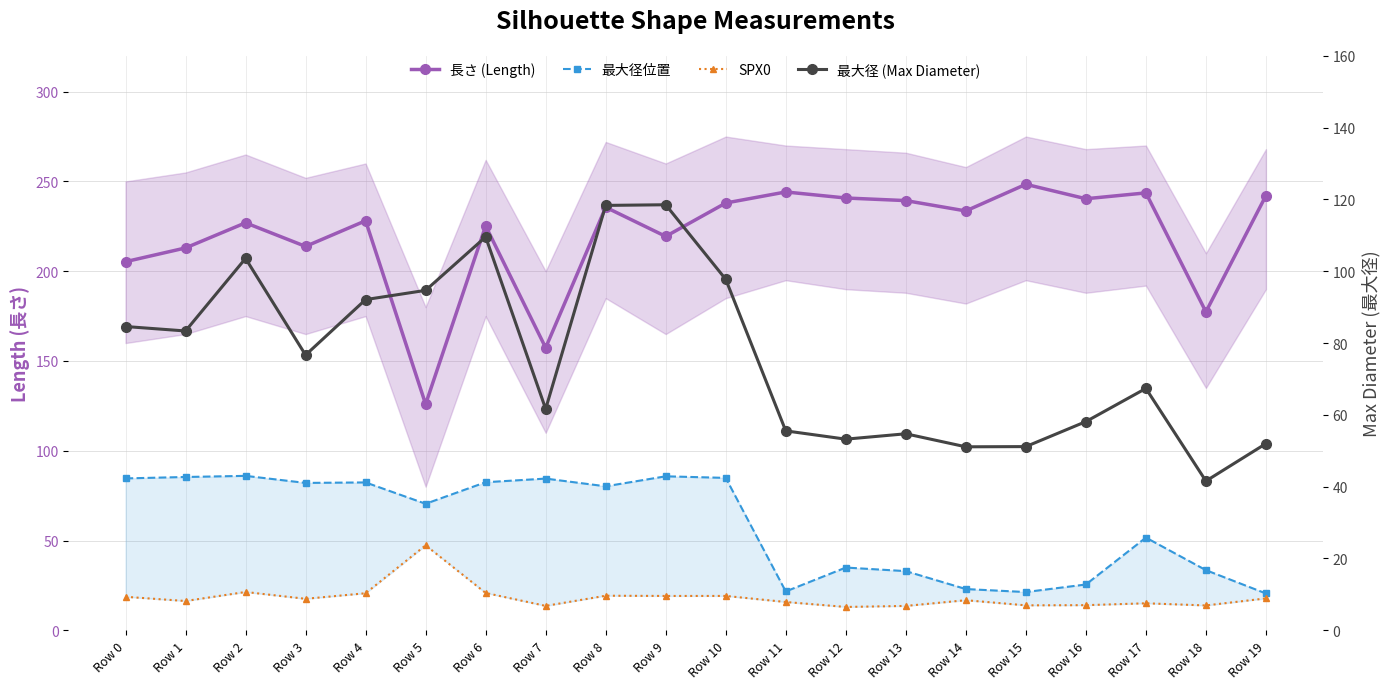

Which series changed the most between Row 4 and Row 12?

最大径位置